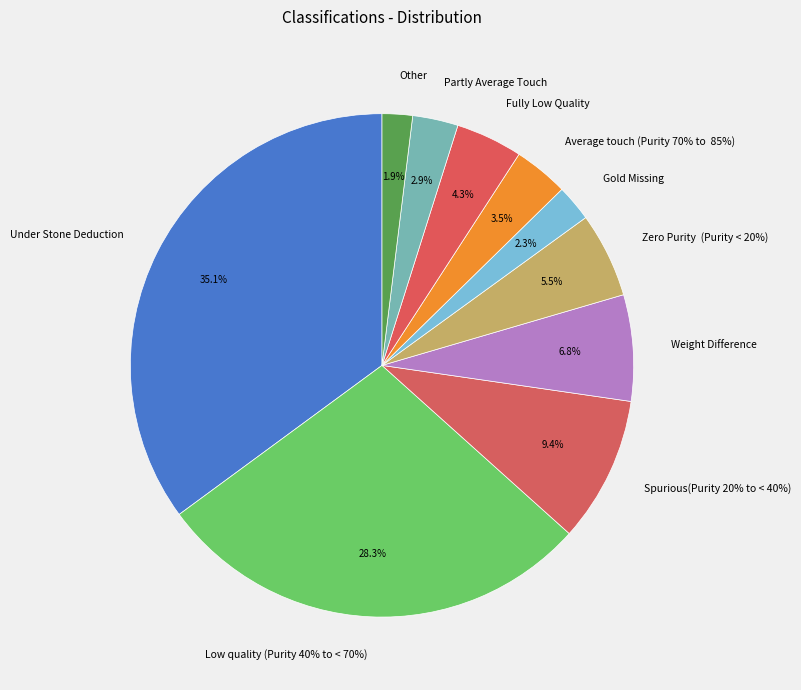

Combined, what portion of the pie is Partly Average Touch and Under Stone Deduction?

38.0%